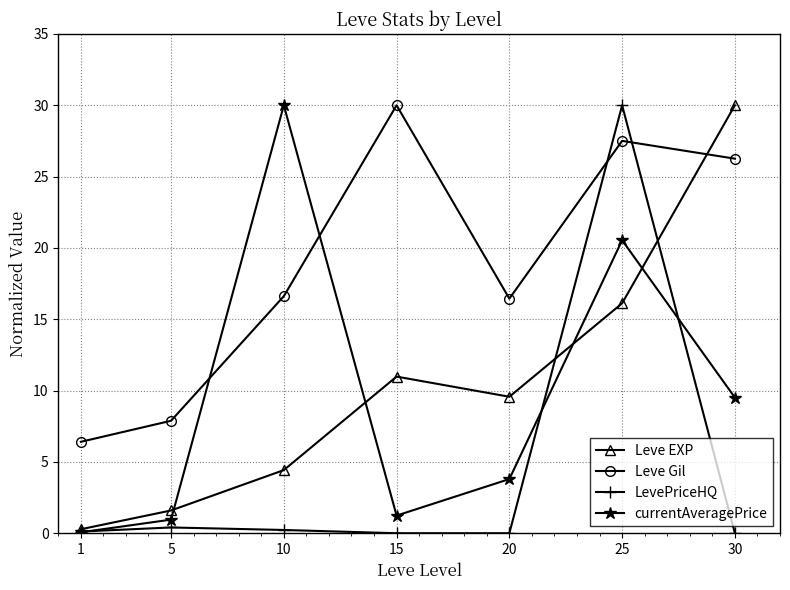

At which label is LevePriceHQ closest to 15?

5